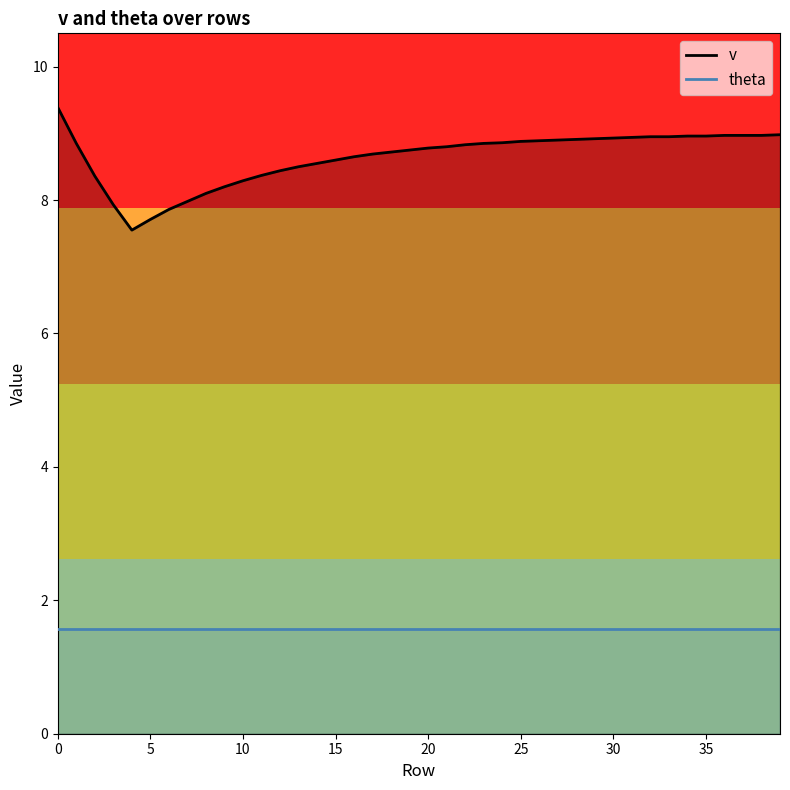

What is the total value across all series at 5?

9.3